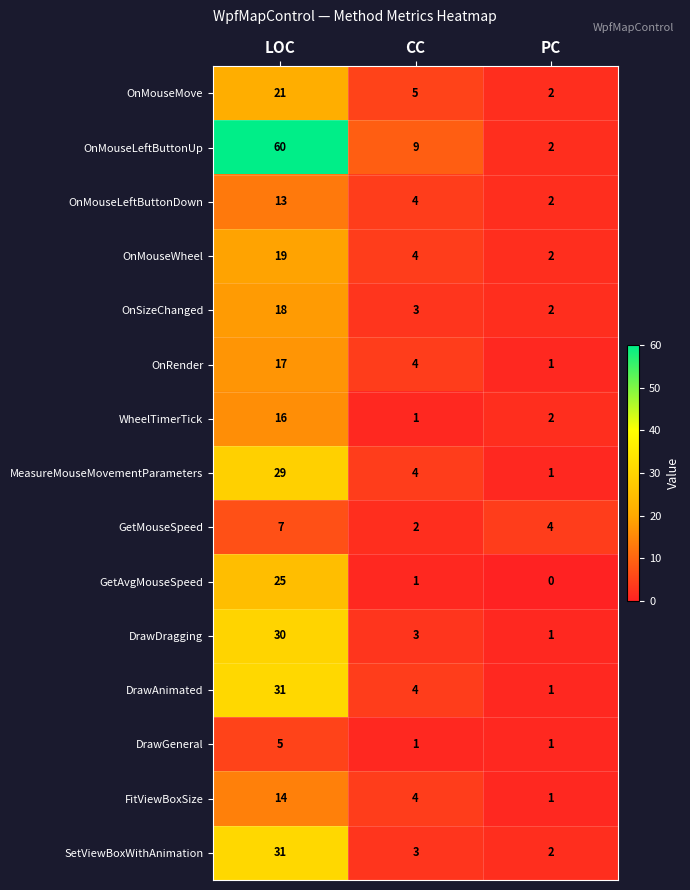

What is the greatest value displayed?

60